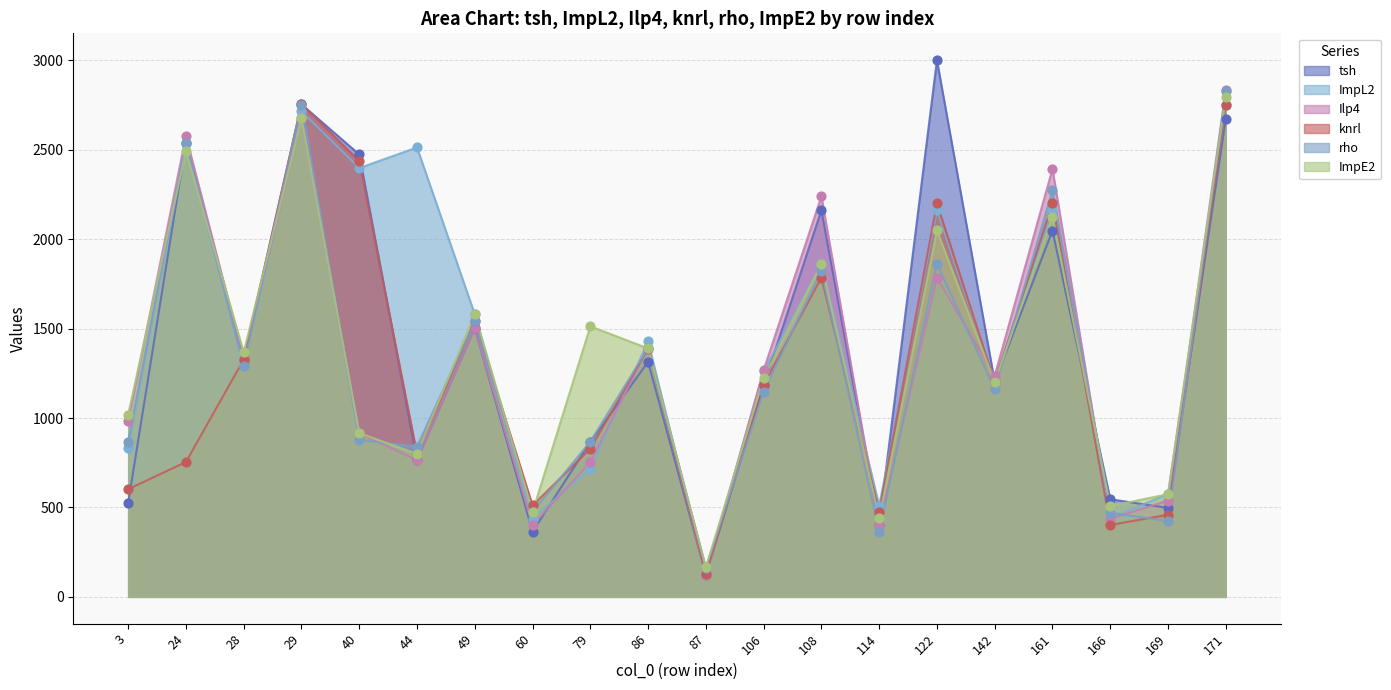

Which series contains the highest Y value?

tsh